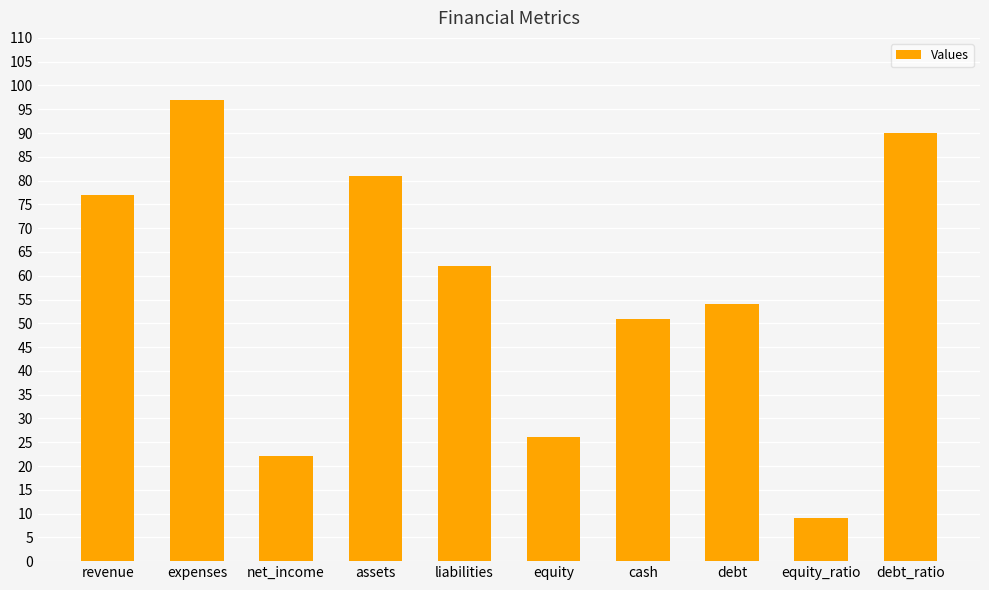

Reading left to right, what are all the values shown in this chart?

77	97	22	81	62	26	51	54	9	90